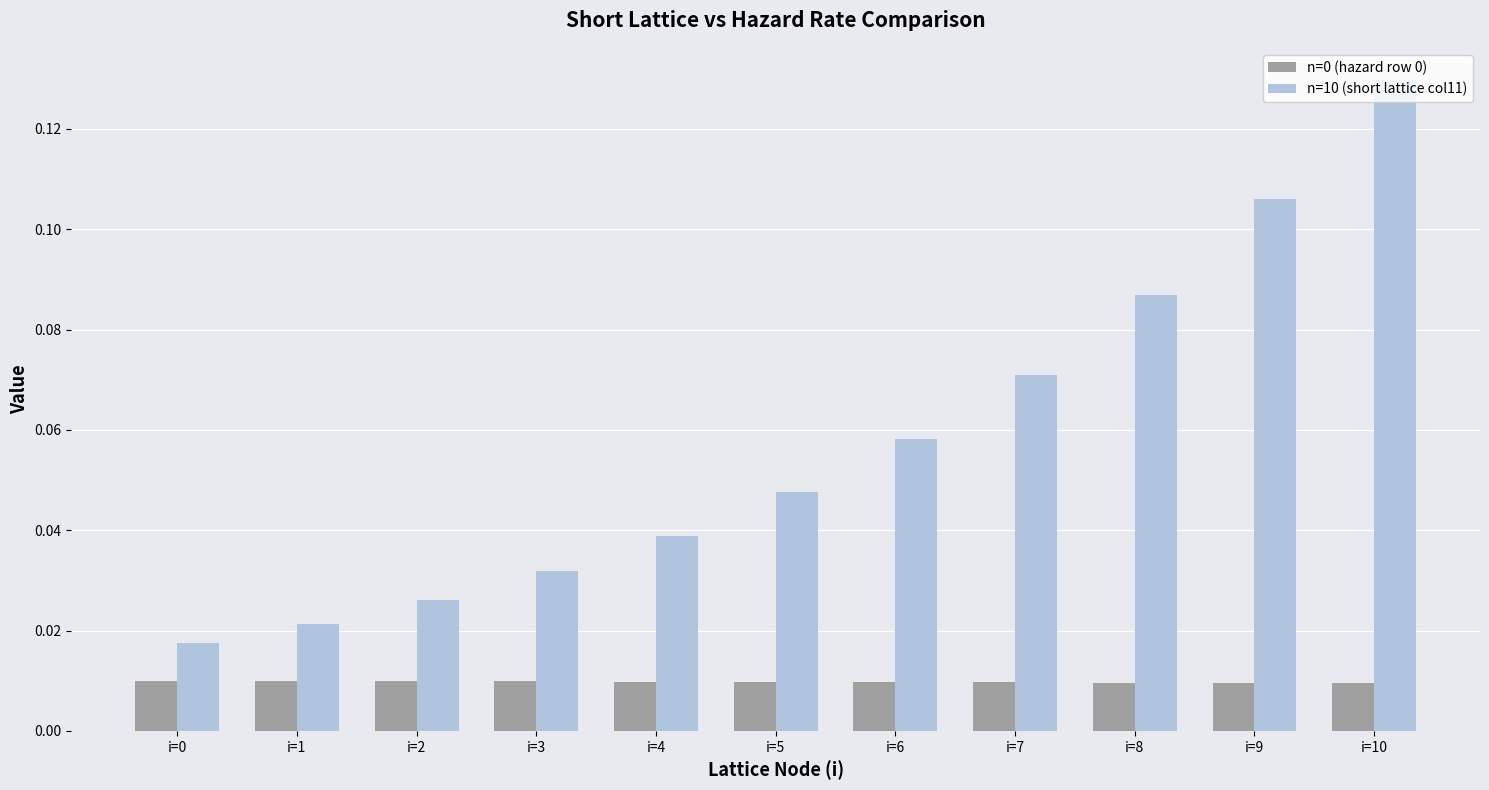

At which label does n=10 (short lattice col11) reach its peak?

i=10